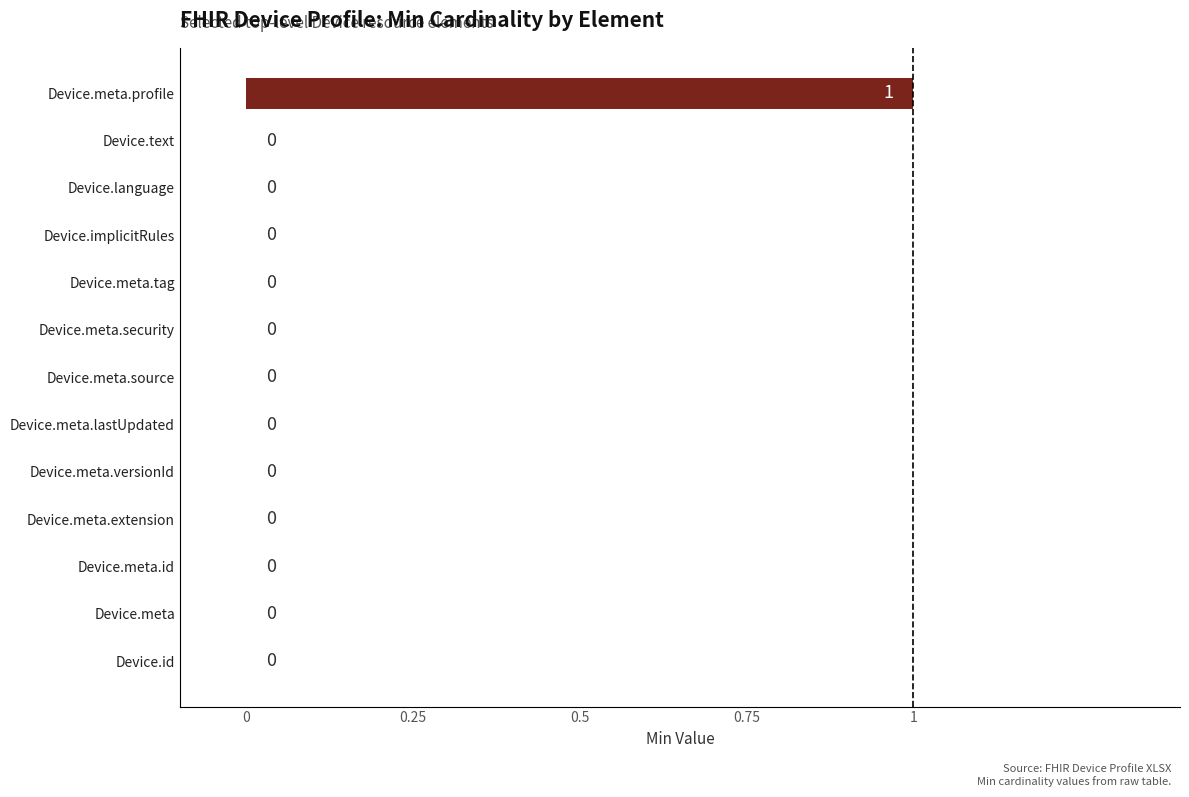

Reading bottom to top, transcribe all the data shown in this chart.

Device.id=0	Device.meta=0	Device.meta.id=0	Device.meta.extension=0	Device.meta.versionId=0	Device.meta.lastUpdated=0	Device.meta.source=0	Device.meta.security=0	Device.meta.tag=0	Device.implicitRules=0	Device.language=0	Device.text=0	Device.meta.profile=1